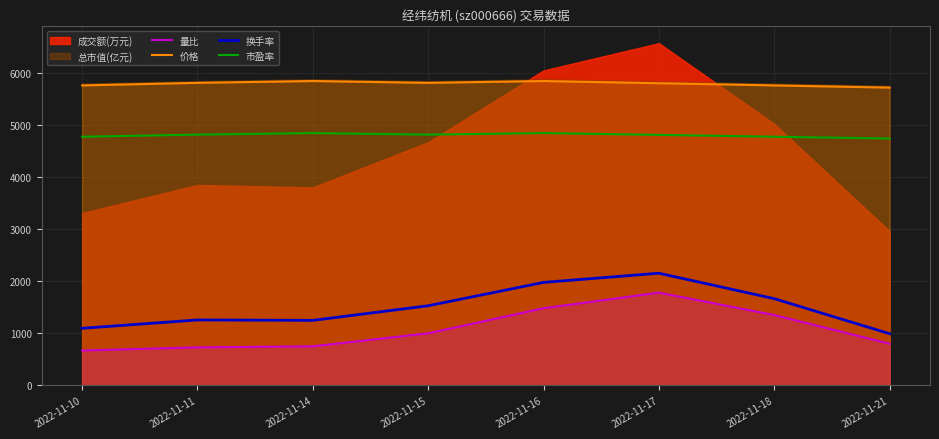

What is the sum of all 换手率 values?

11912.0